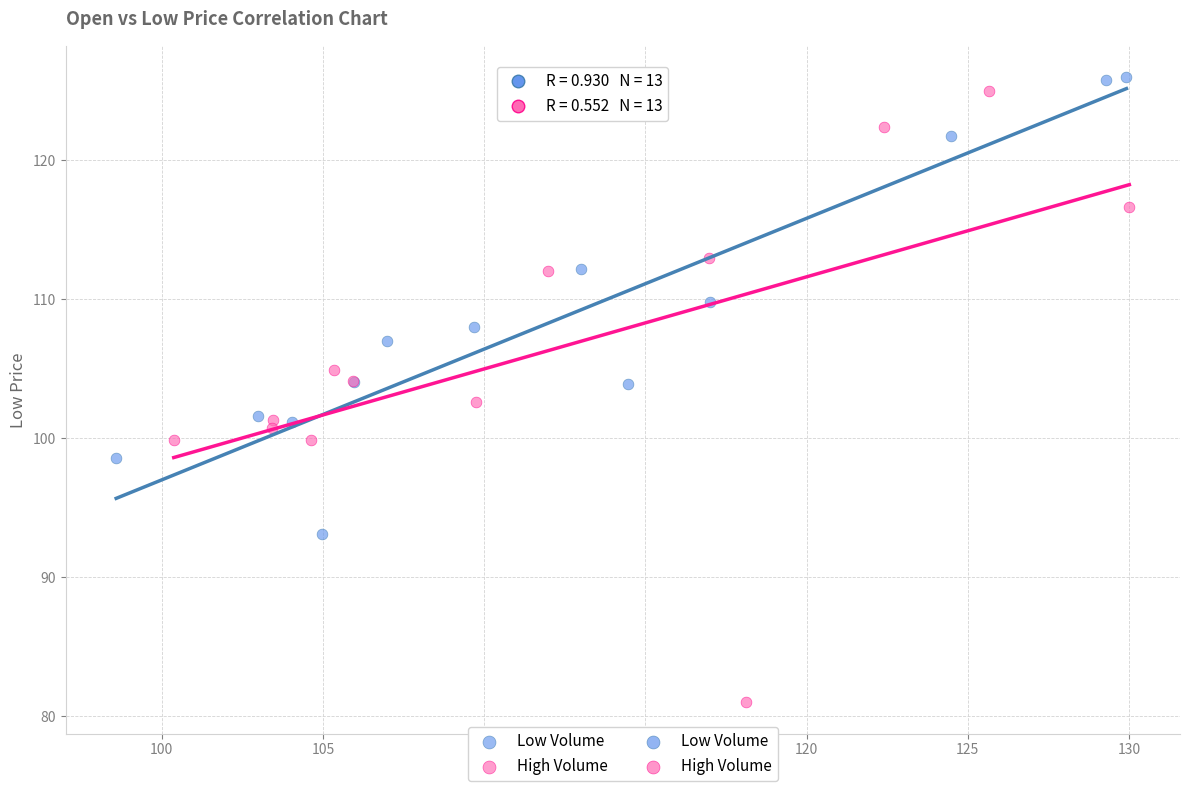

Which series contains the lowest Y value?

High Volume